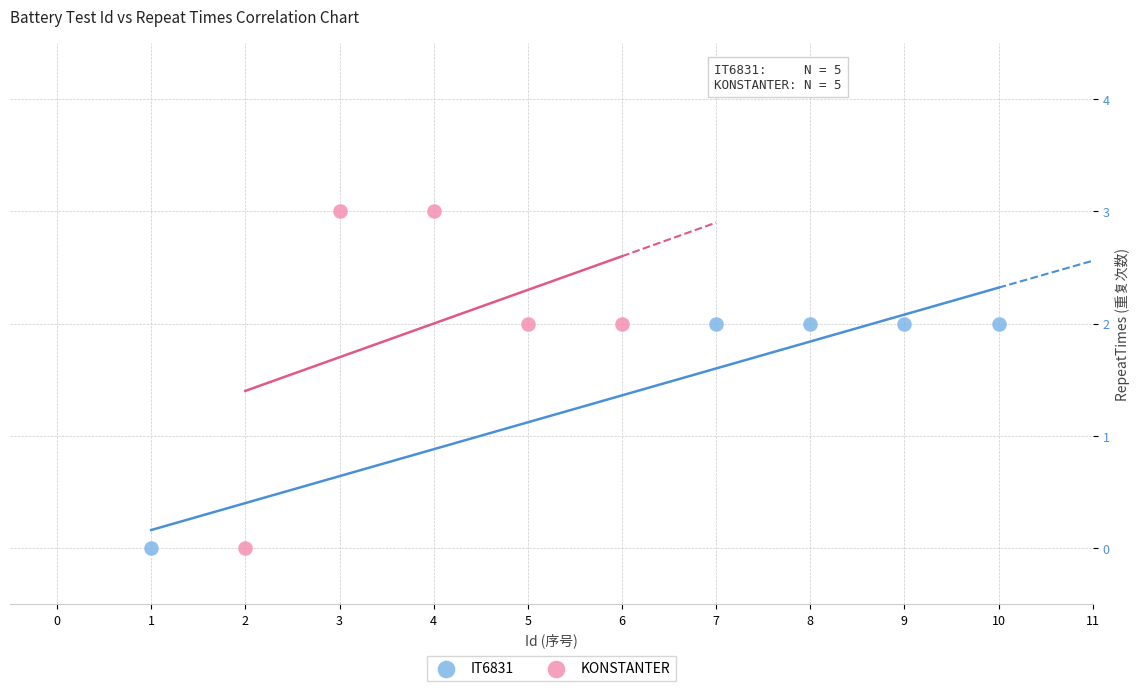

Which series reaches the maximum Y coordinate?

KONSTANTER